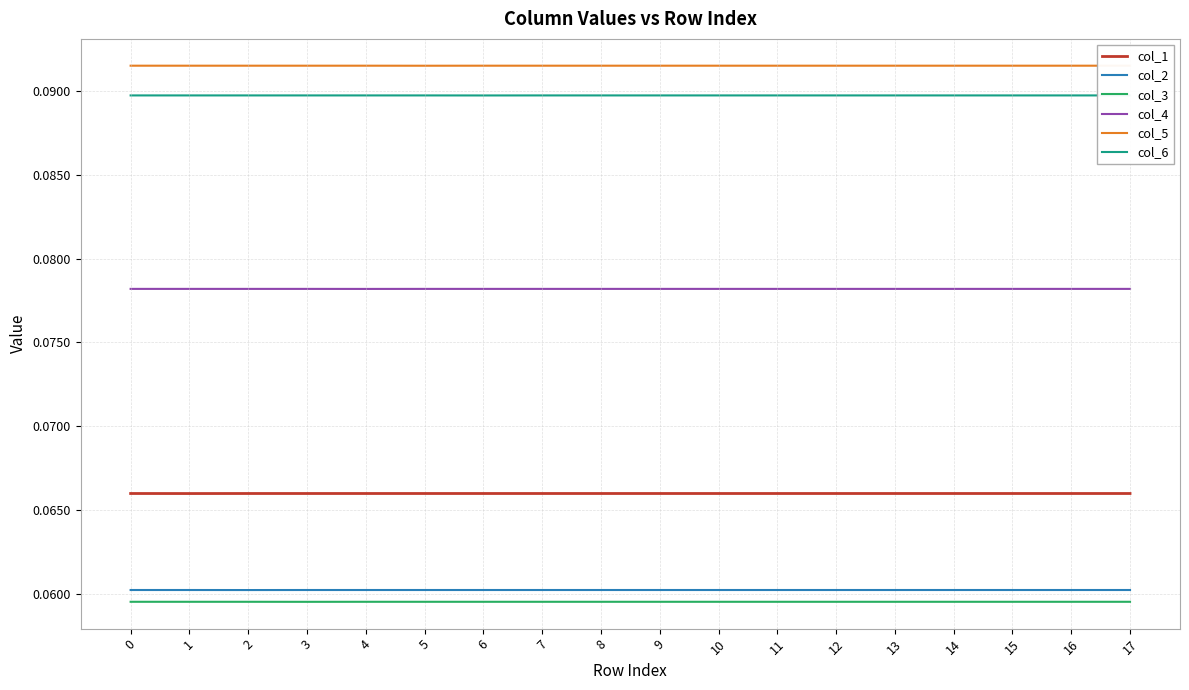

At which category does the chart reach its minimum across all series?

3